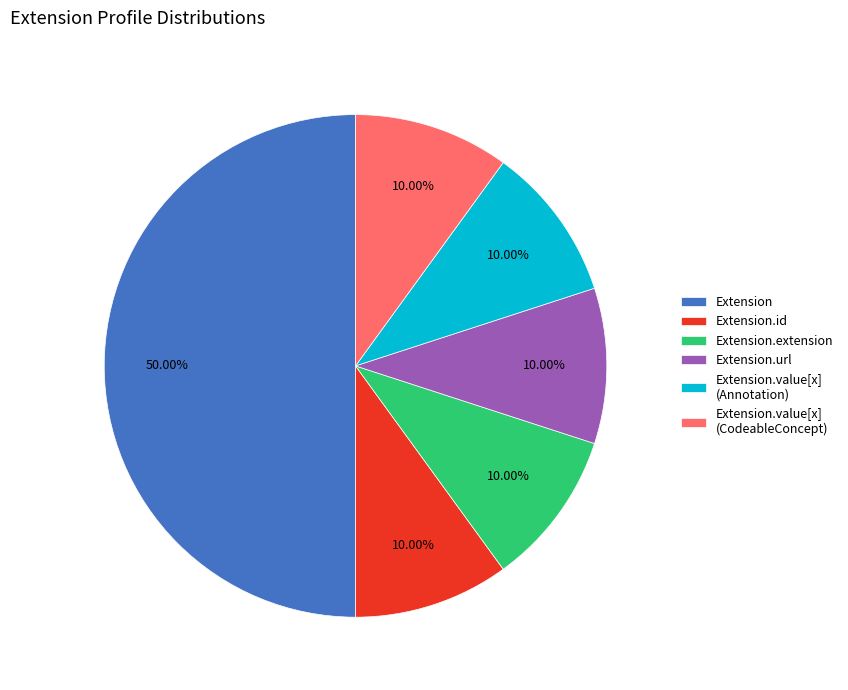

Which slice is the largest?

Extension